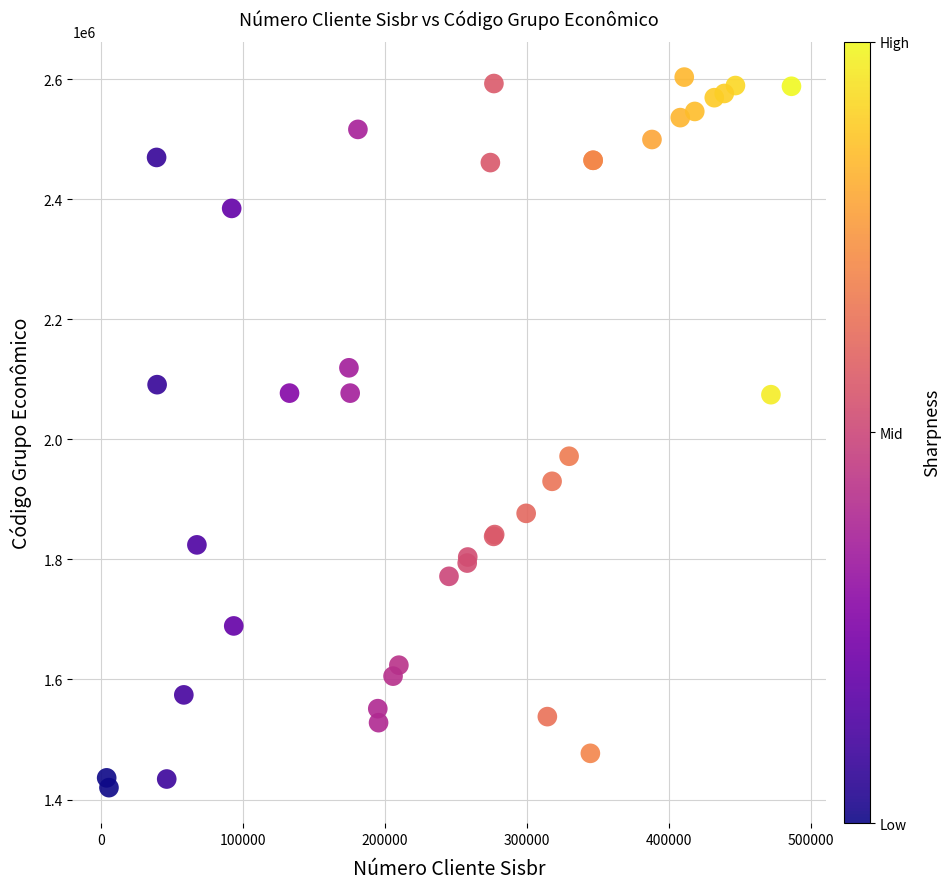

What Y value in the scatter plot is closest to 2011652?

1971902